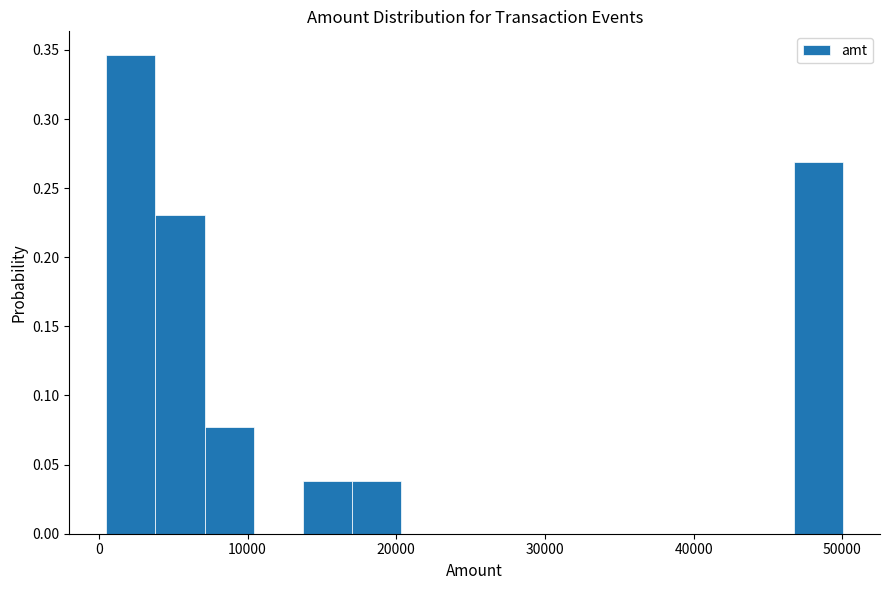

Around what value on the x-axis is the tallest bar? Give the approximate position of its centre, as read against the axis.

2000